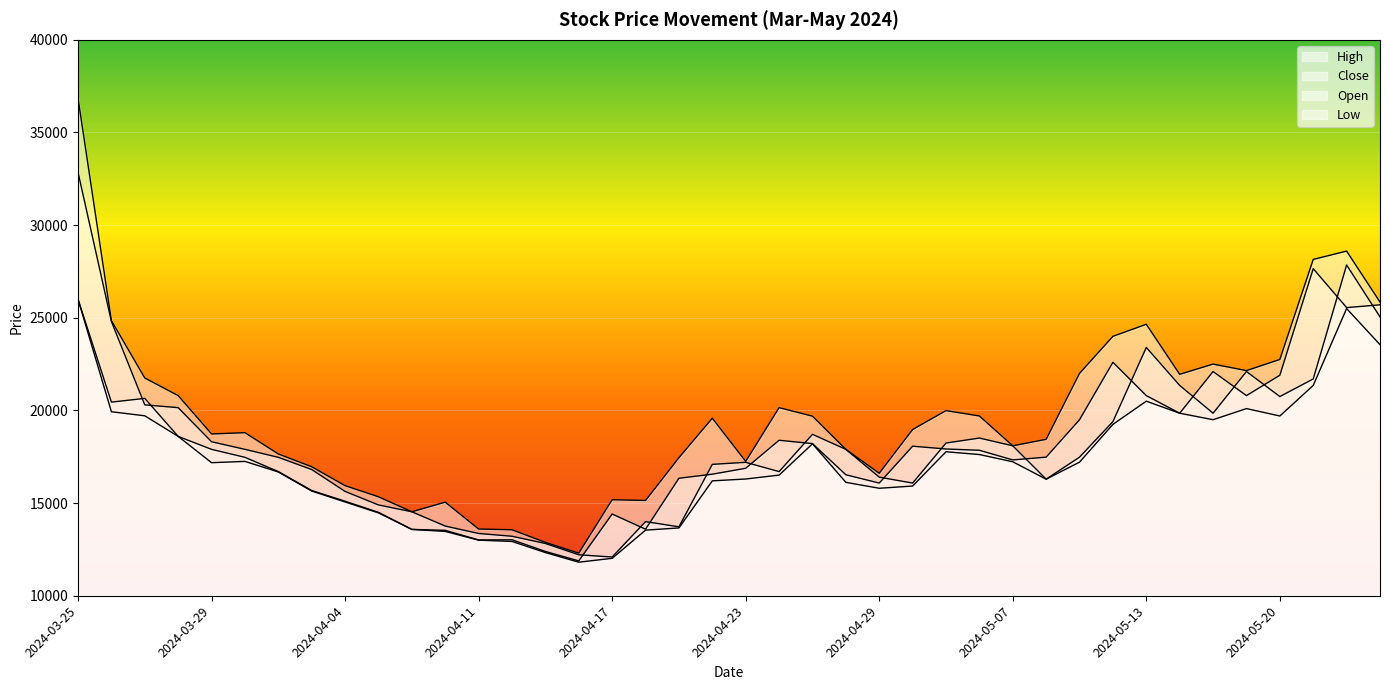

Where is Low nearest to the value 18905?

2024-03-28